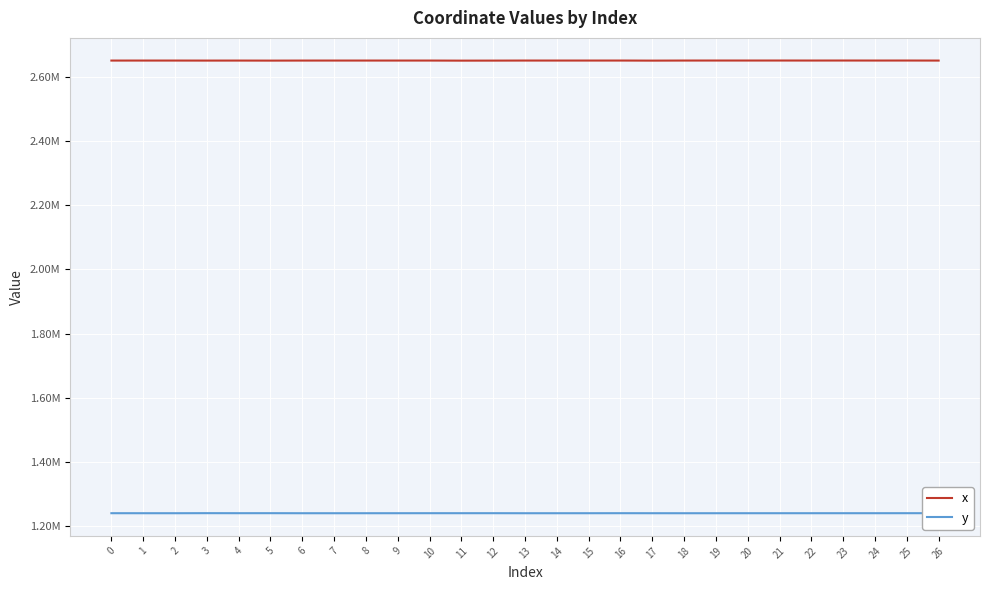

In y, how many points are lower than both neighbors (excluding endpoints)?

7